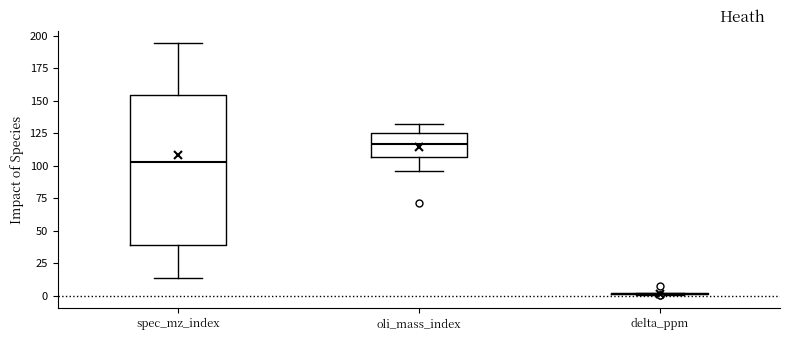

Comparing the boxes themselves (not the whiskers), which one is the tallest?

spec_mz_index